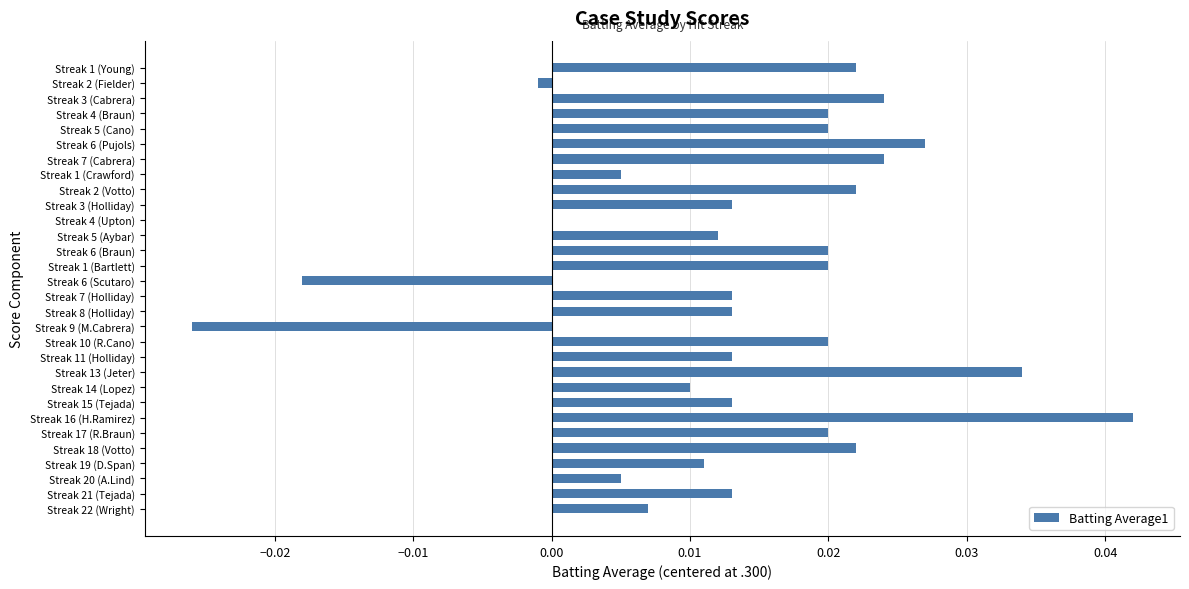

Are the bars grouped side by side (vs. stacked)?

No